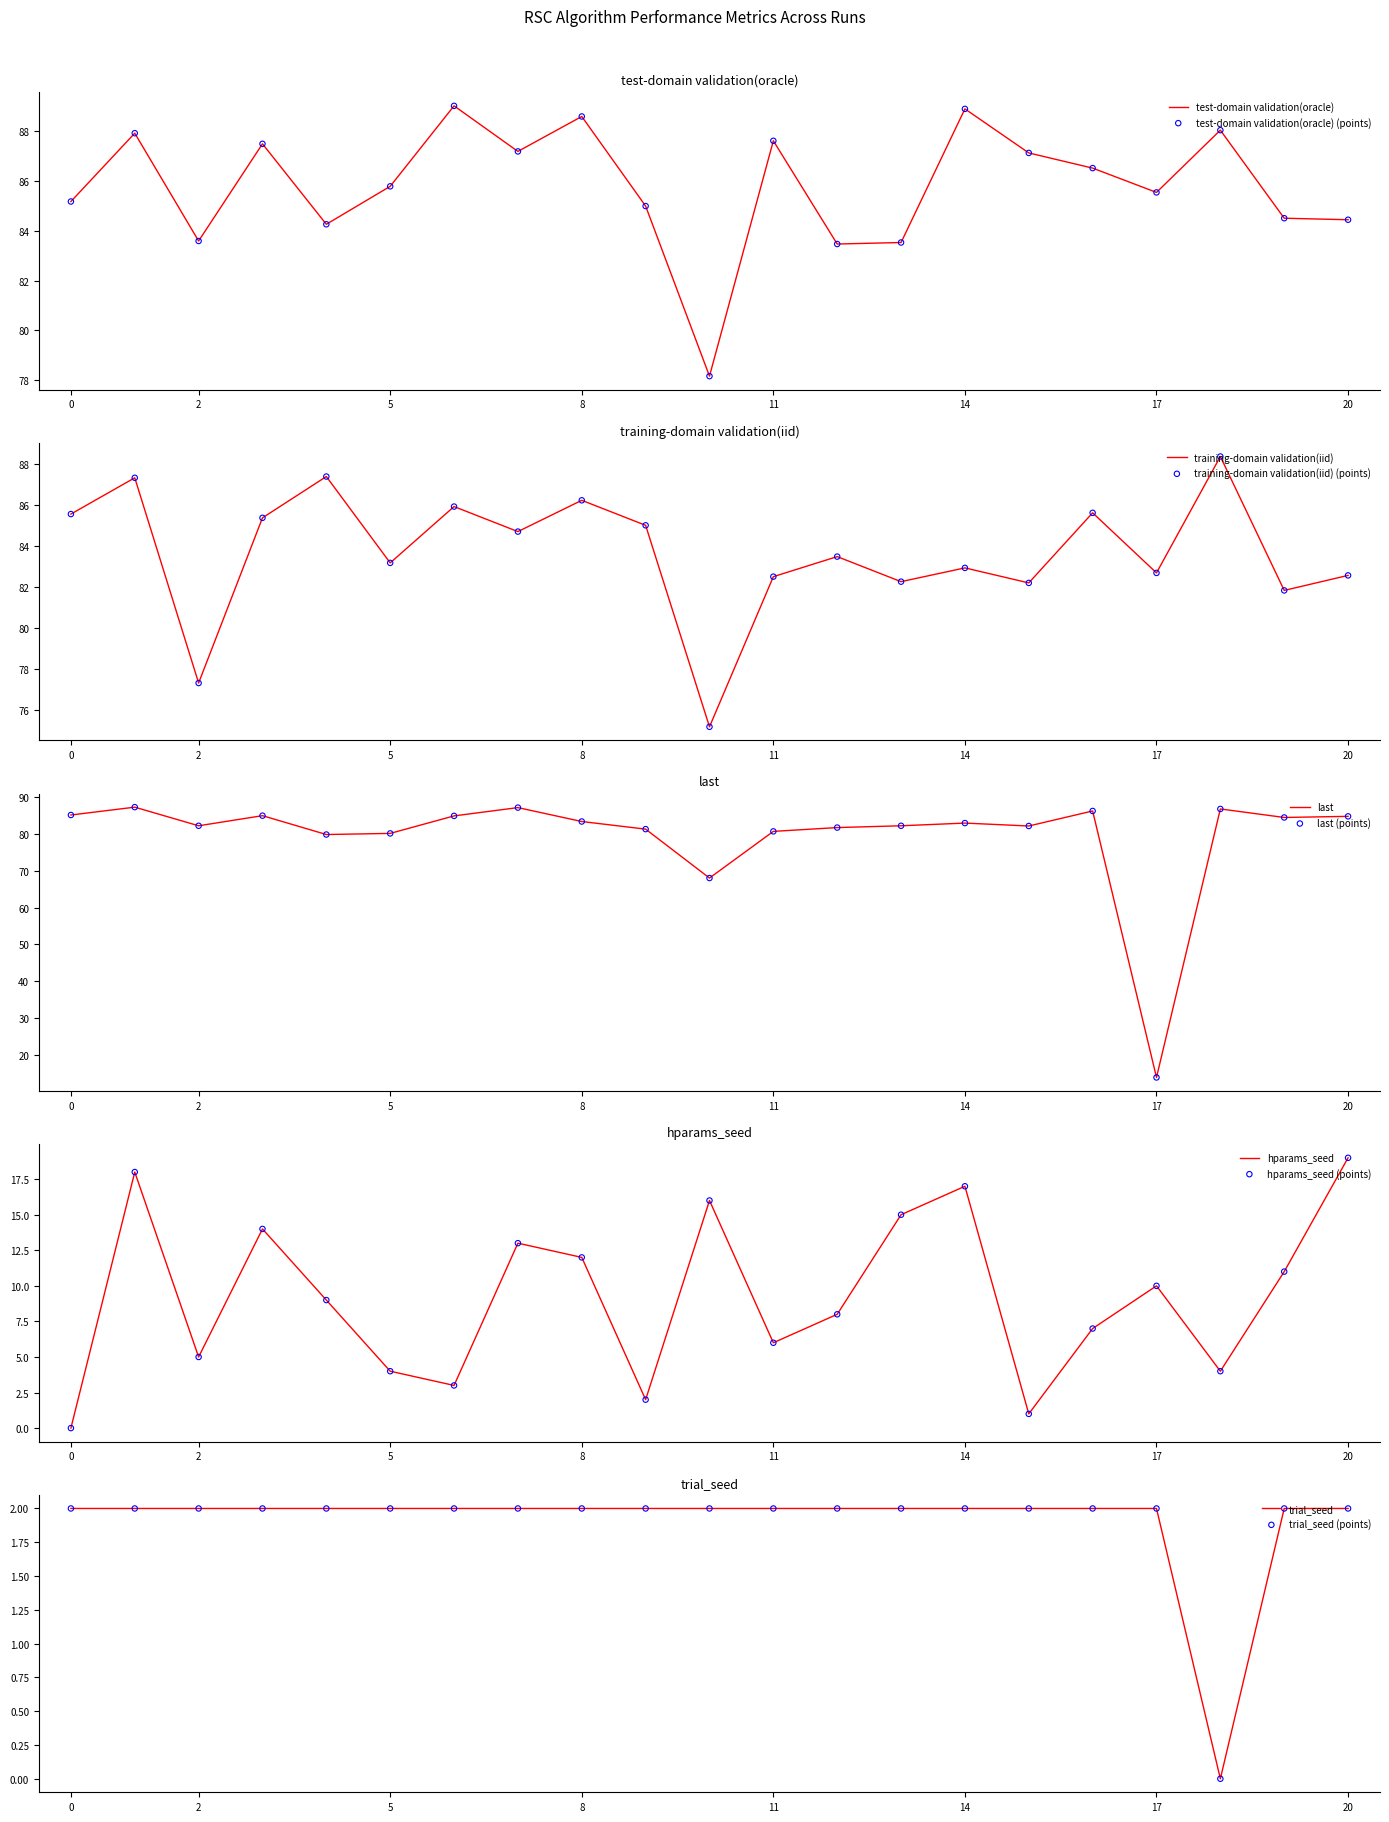

At how many categories does at least one series exceed 32?

21